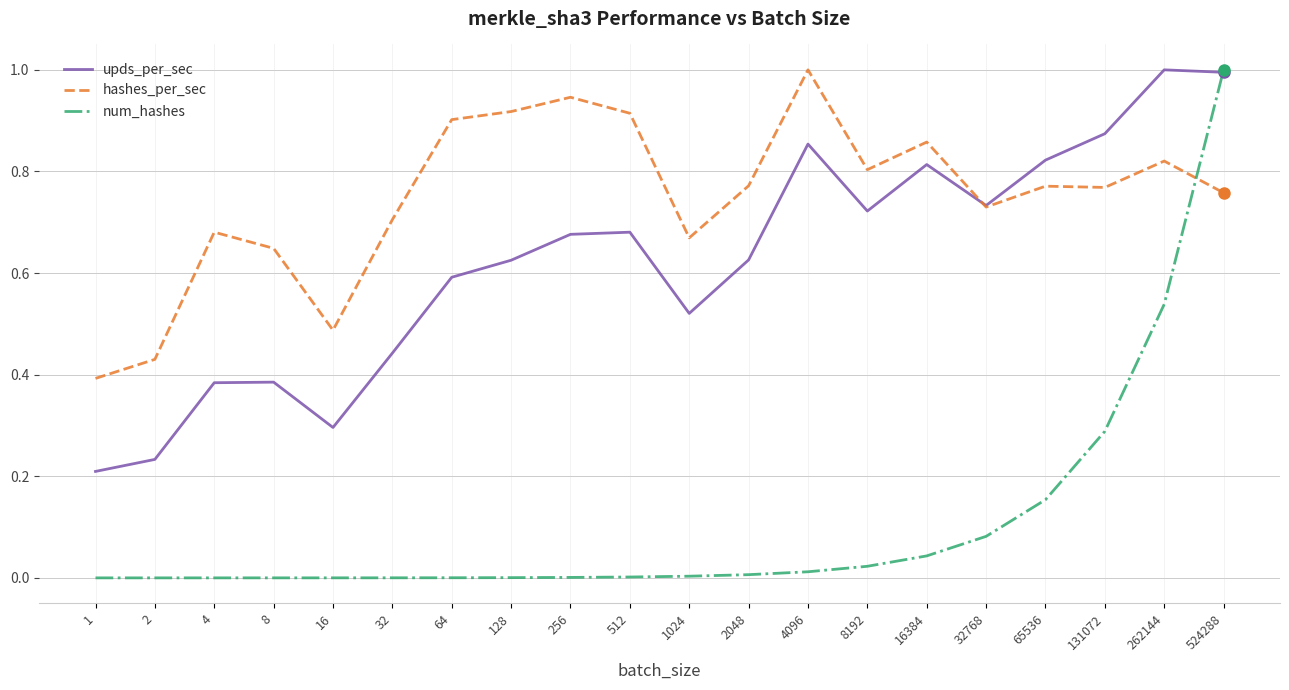

At which label is hashes_per_sec closest to 0?

1